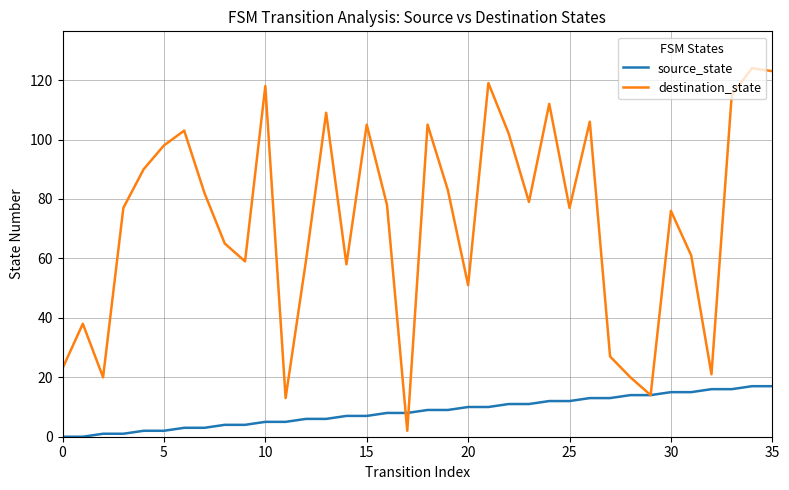

At how many categories does at least one series exceed 33?

28